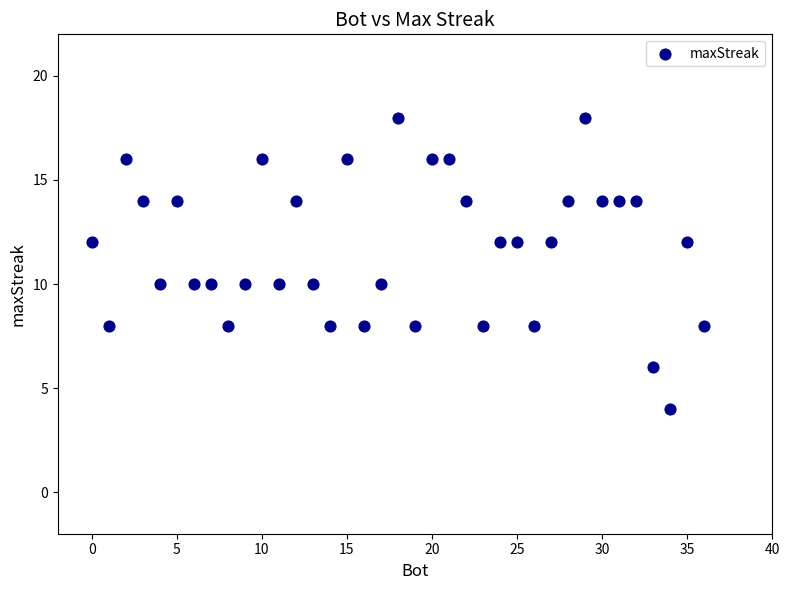

What is the range of X values (max minus min)?

36